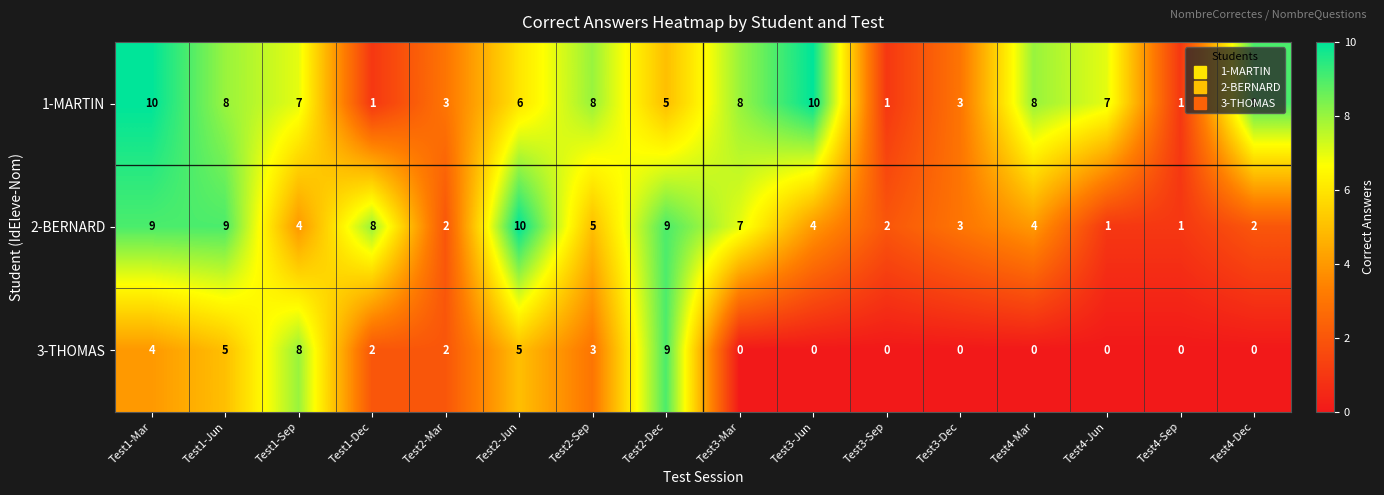

How many data points does each series have?

16